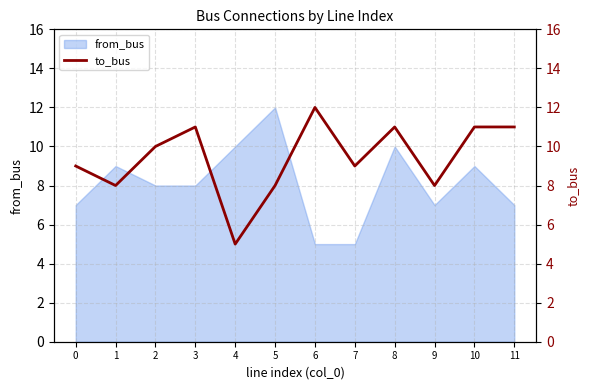

How many interior local valleys does the to_bus series have?

4